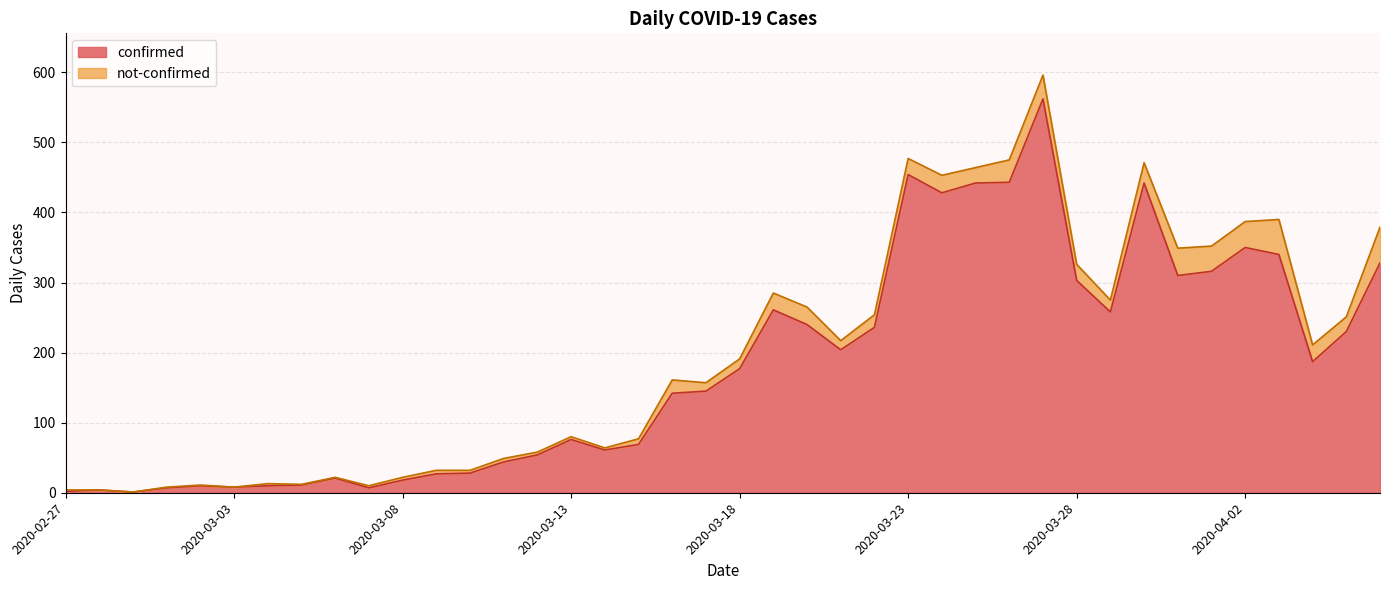

What is the maximum value shown in the chart?

562